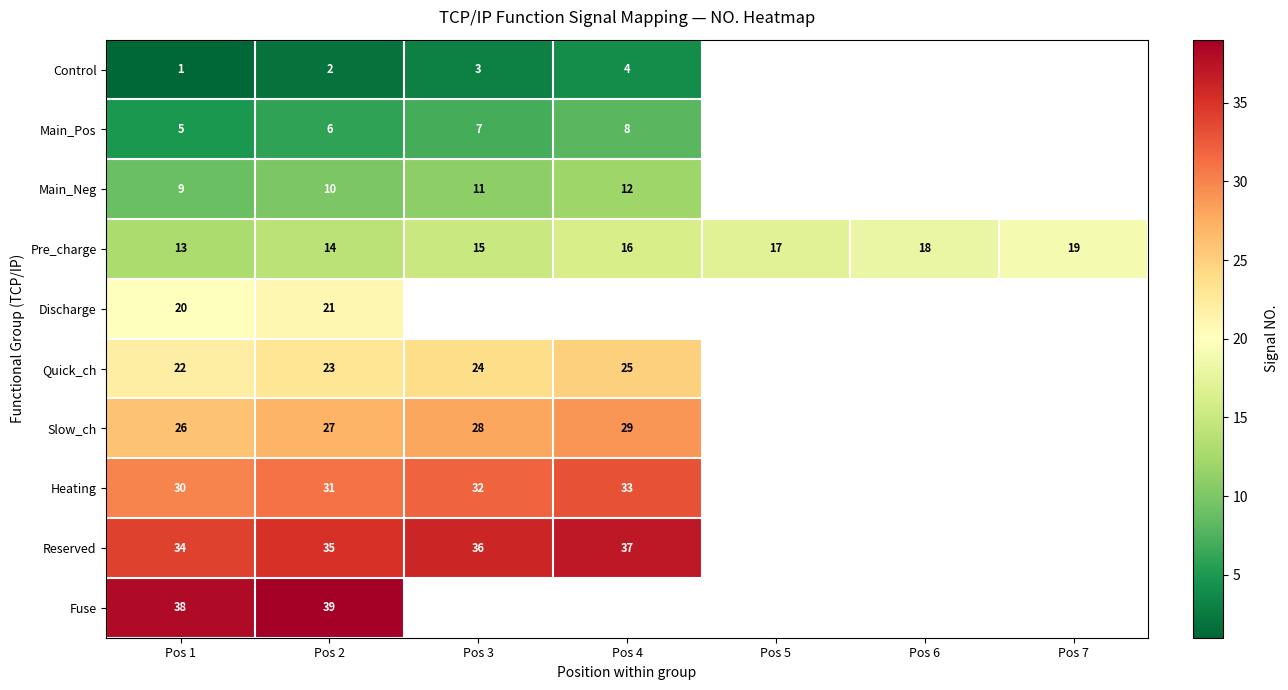

What is the greatest value displayed?

39.0